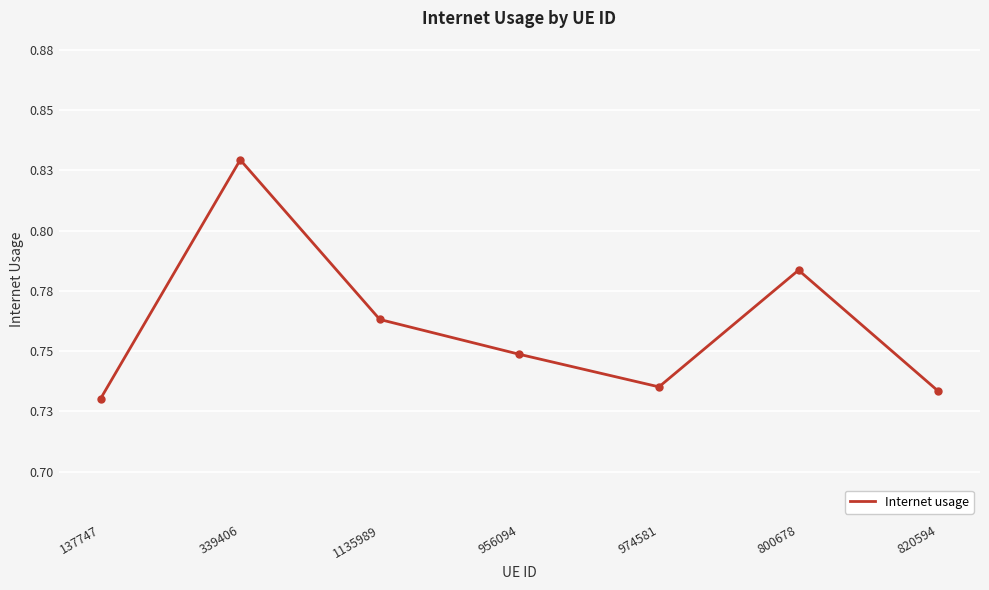

Does the chart have visible grid lines?

Yes